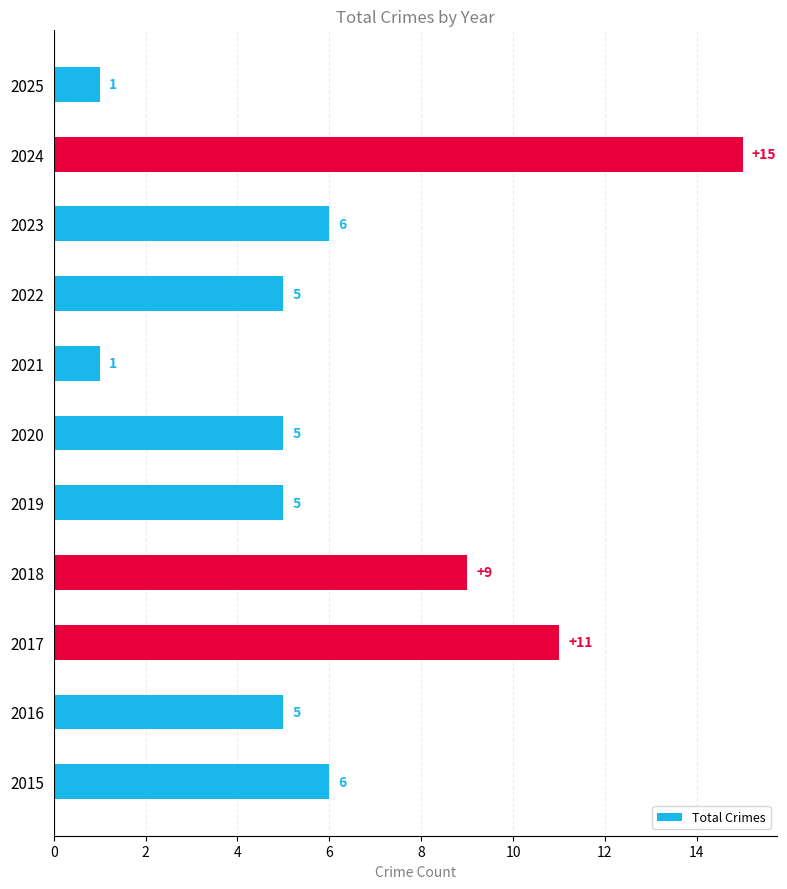

Reading top to bottom, transcribe all the data shown in this chart.

2025=1	2024=15	2023=6	2022=5	2021=1	2020=5	2019=5	2018=9	2017=11	2016=5	2015=6